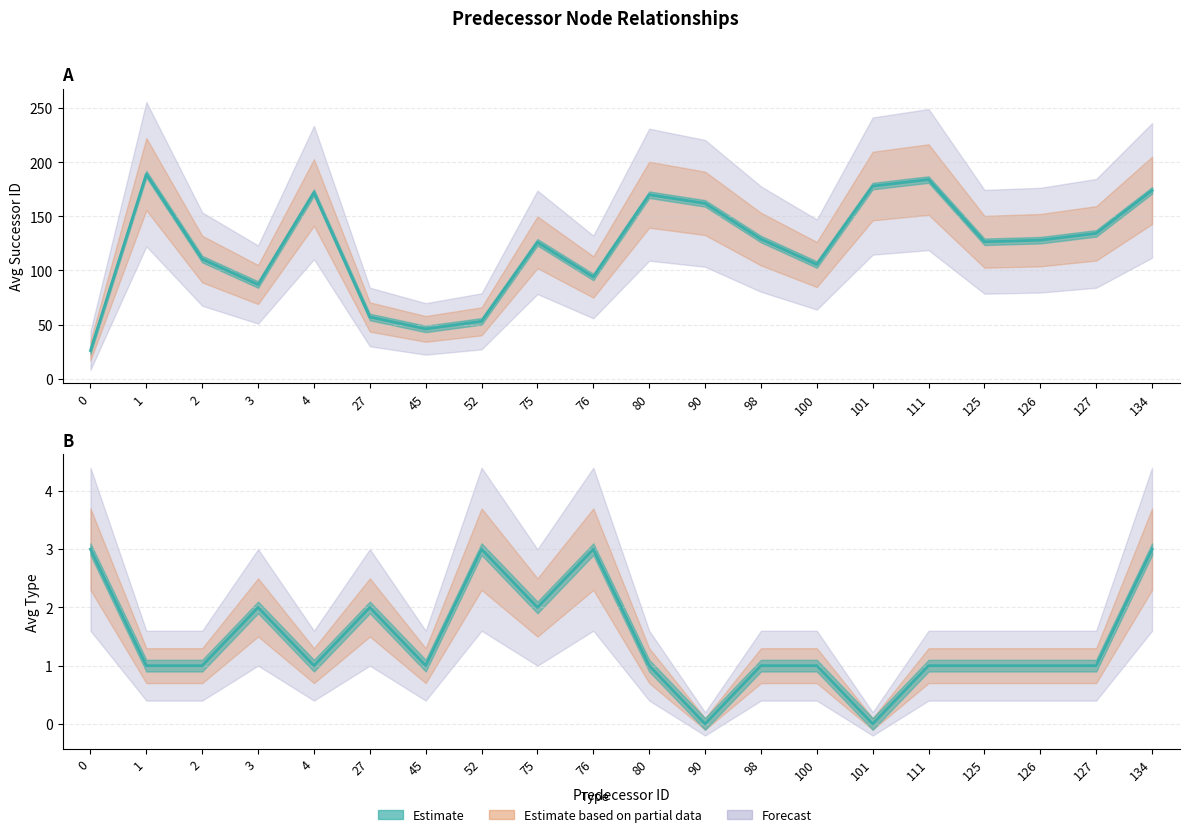

List the series in order of their overall mean, highest first.

avg_successor_id, avg_type